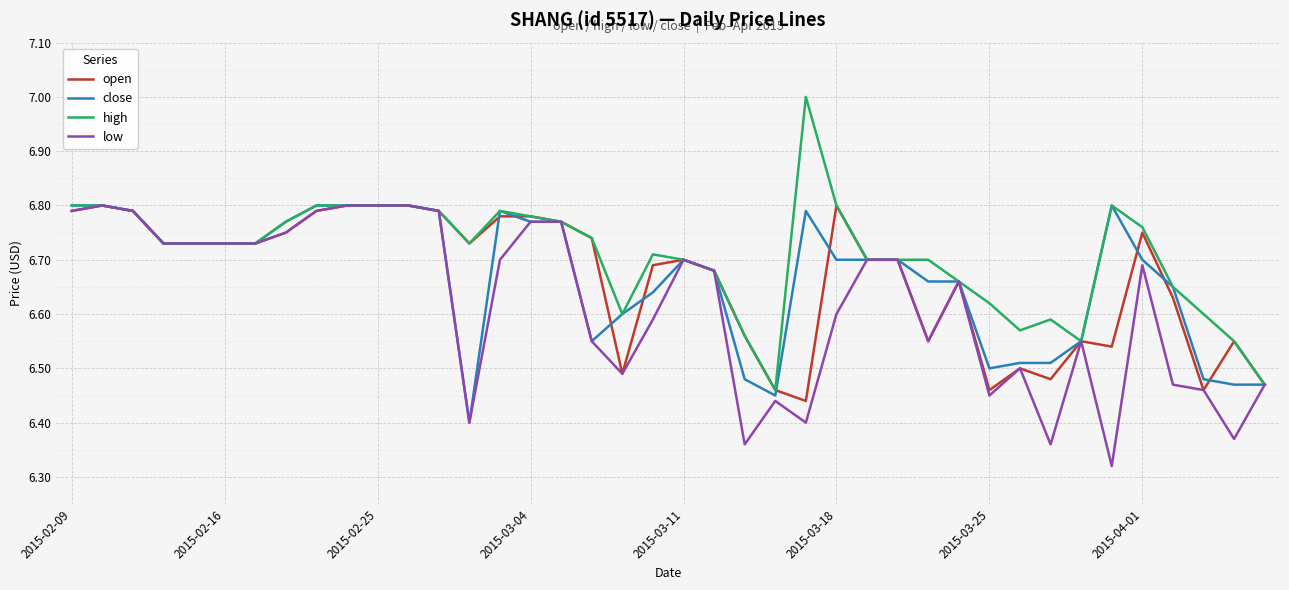

How many close values are between 6 and 7?

40